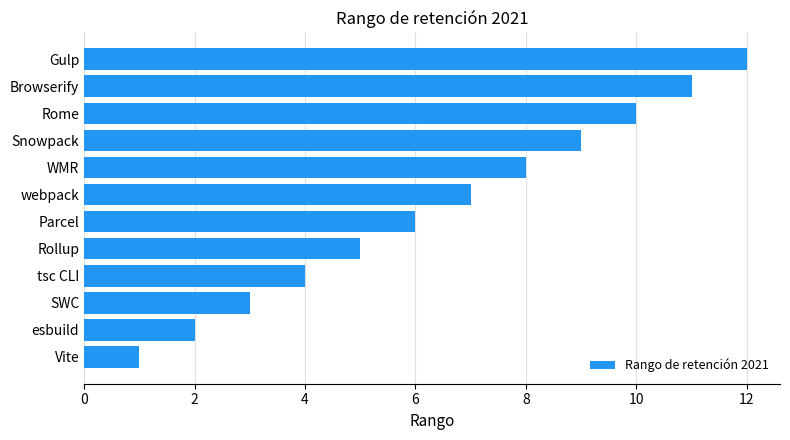

How many series are shown in this chart?

1